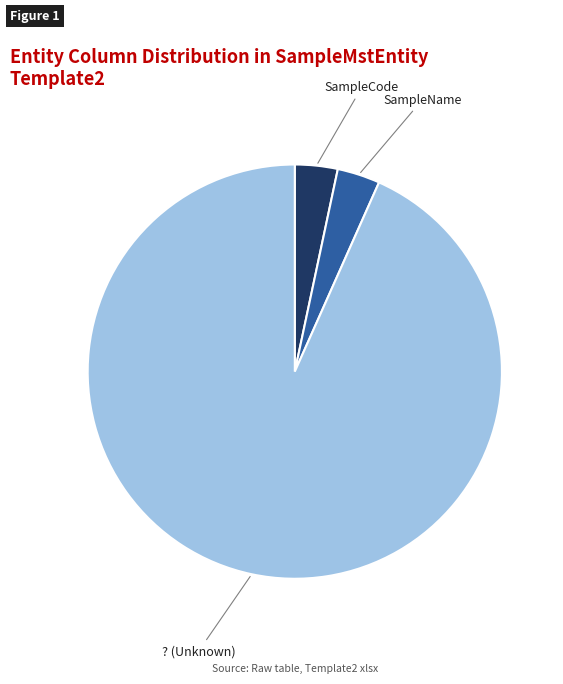

Is there any slice that represents more than half of the pie?

Yes